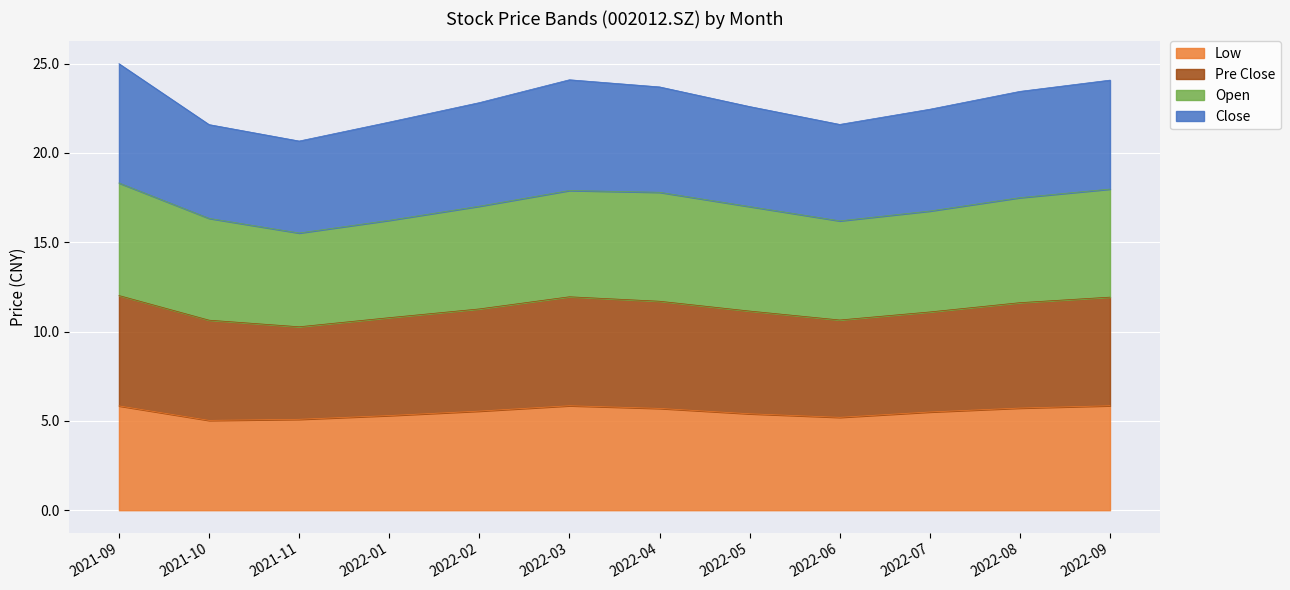

At how many categories does at least one series exceed 14?

12